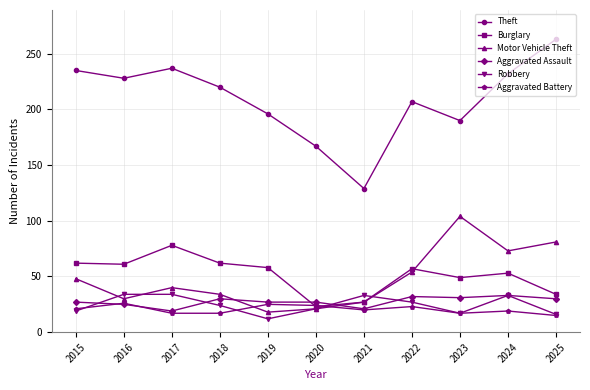

What is the total value across all series at 2024?

443